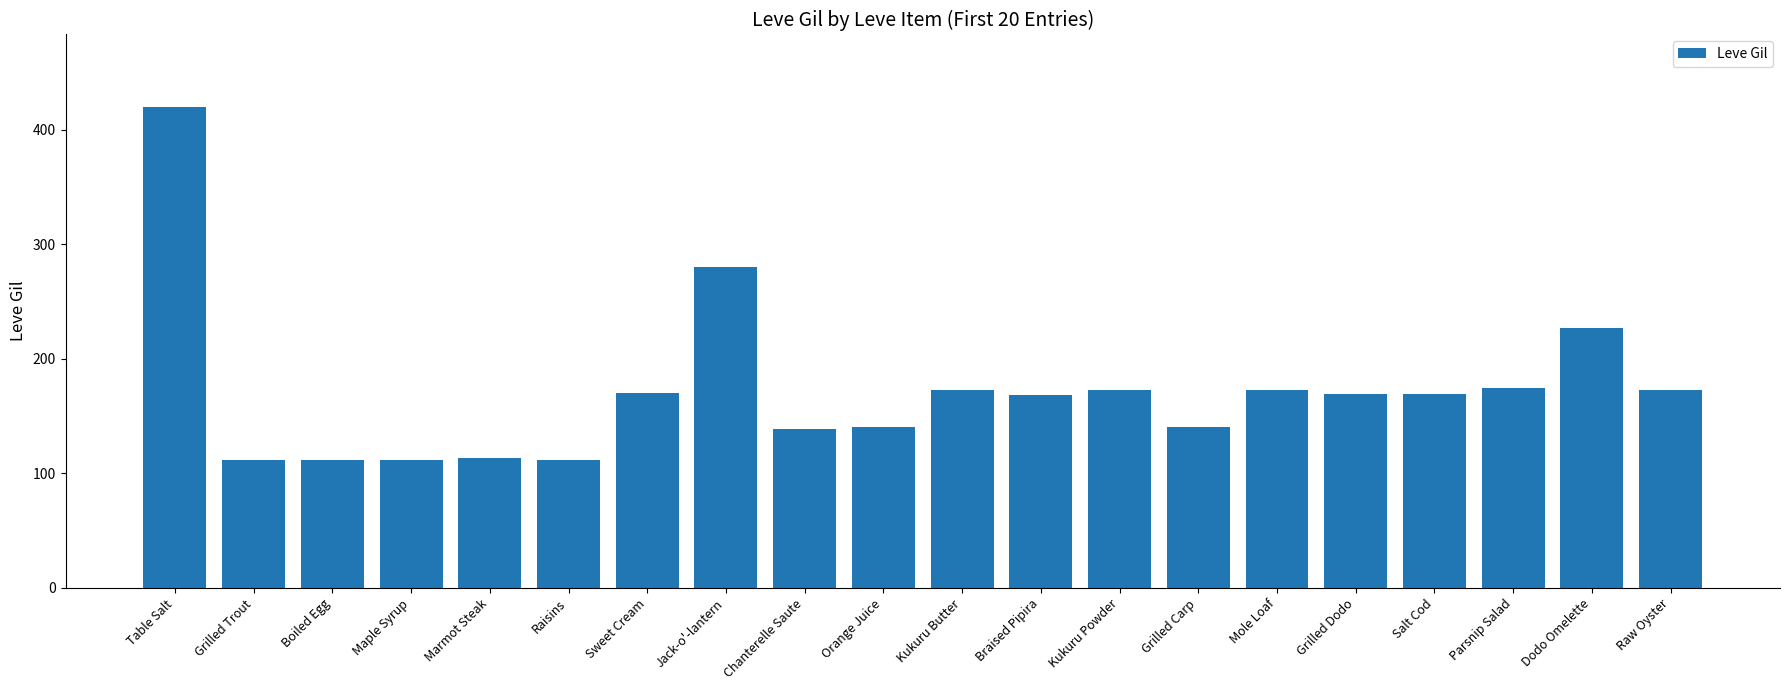

What is the difference between the values at Grilled Trout and Grilled Carp?

28